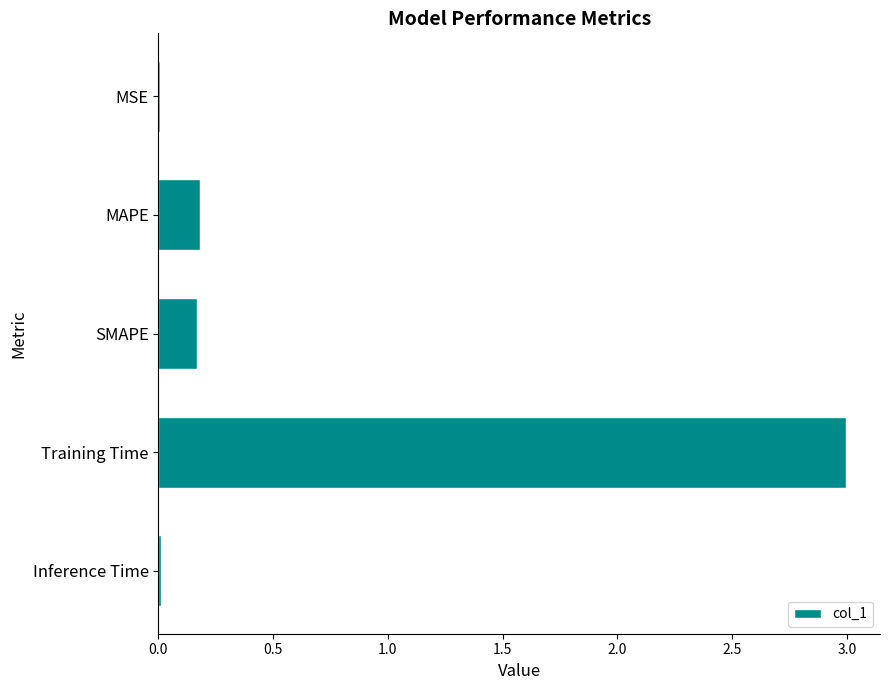

What is the greatest value displayed?

3.0